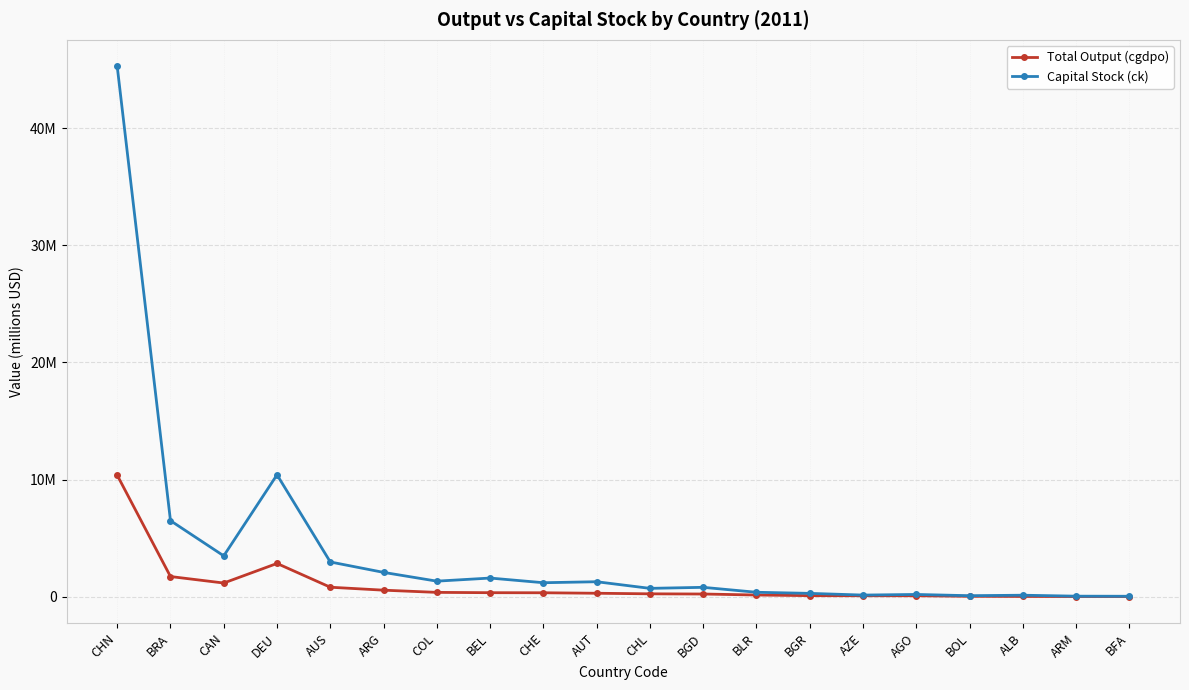

Does the chart display data point markers on the line(s)?

Yes